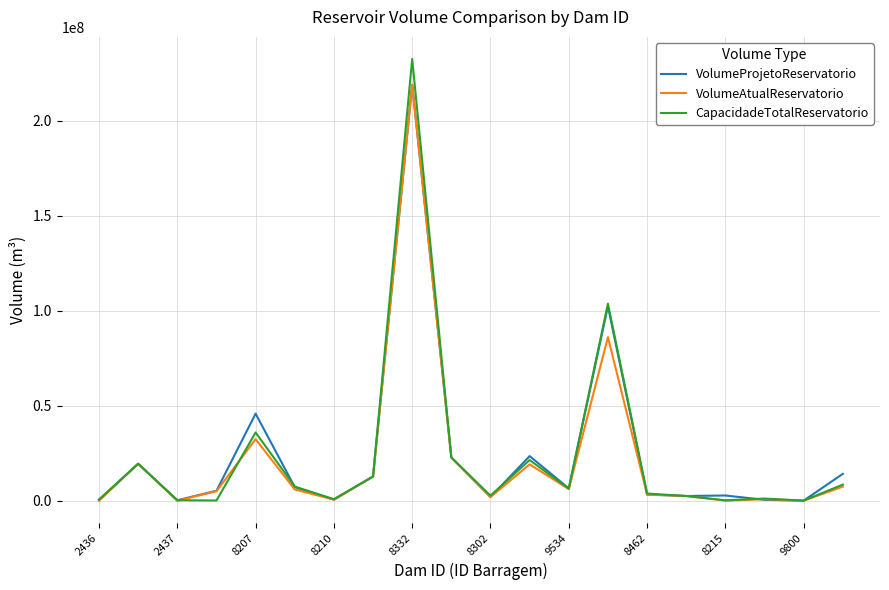

What are all the series names shown in the legend?

VolumeProjetoReservatorio, VolumeAtualReservatorio, CapacidadeTotalReservatorio